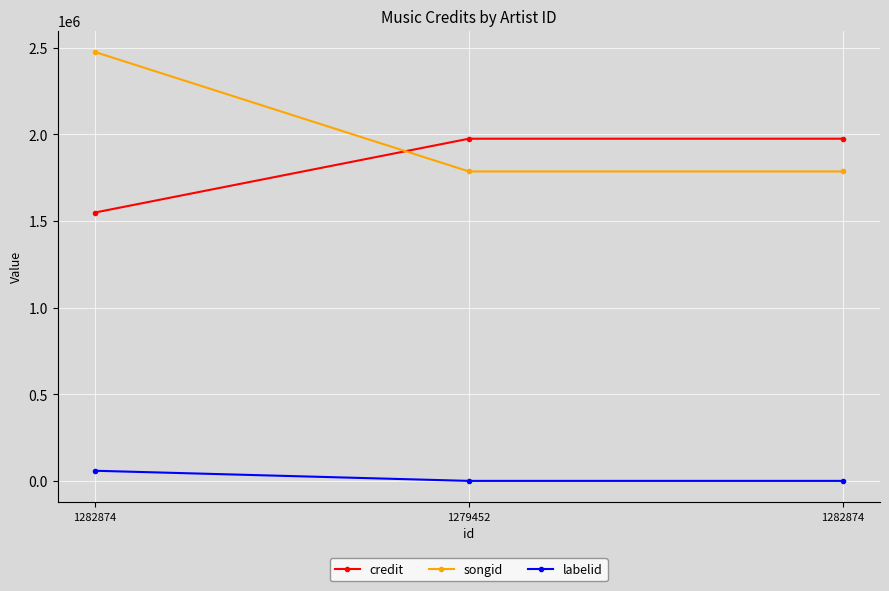

Rank the categories by songid value from lowest to highest.

1279452, 1282874, 1282874